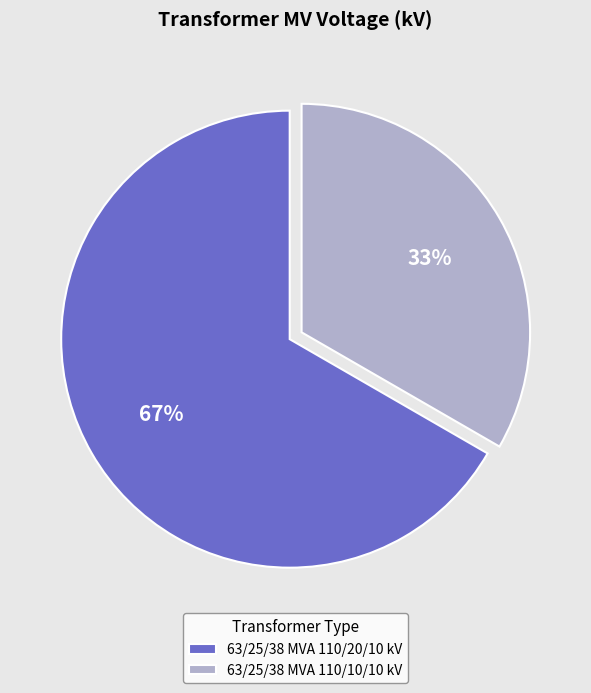

Rank the categories by value from highest to lowest.

63/25/38 MVA 110/20/10 kV, 63/25/38 MVA 110/10/10 kV